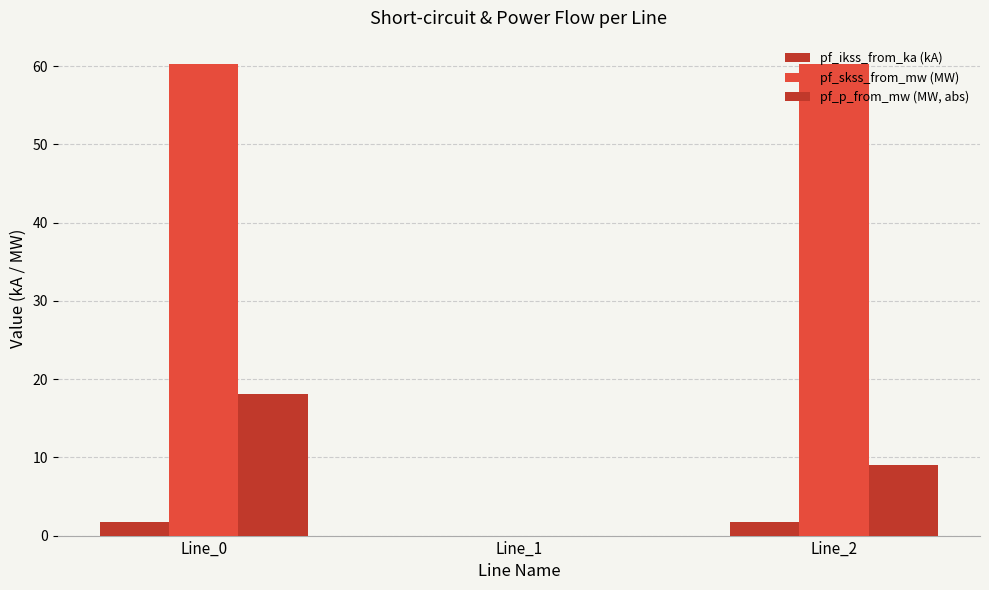

At which category is the sum across all series the highest?

Line_0